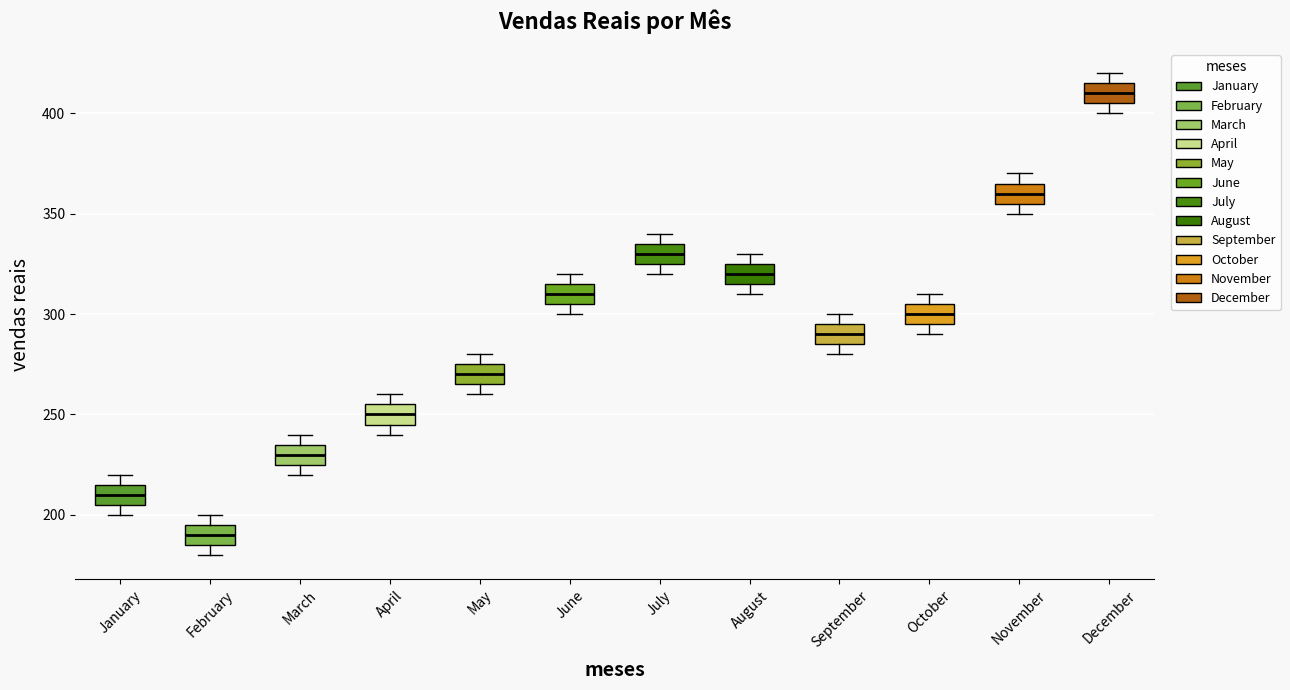

Reading left to right, read every box against the y-axis: the position of its median line, the range the box covers, and the ends of its whiskers. The values are not printed on the chart, so give them approximately, as read against the axis.

January: median 210, box 205 to 215, whiskers 200 to 220
February: median 190, box 185 to 195, whiskers 180 to 200
March: median 230, box 225 to 235, whiskers 220 to 240
April: median 250, box 245 to 255, whiskers 240 to 260
May: median 270, box 265 to 275, whiskers 260 to 280
June: median 310, box 305 to 315, whiskers 300 to 320
July: median 330, box 325 to 335, whiskers 320 to 340
August: median 320, box 315 to 325, whiskers 310 to 330
September: median 290, box 285 to 295, whiskers 280 to 300
October: median 300, box 295 to 305, whiskers 290 to 310
November: median 360, box 355 to 365, whiskers 350 to 370
December: median 410, box 405 to 415, whiskers 400 to 420